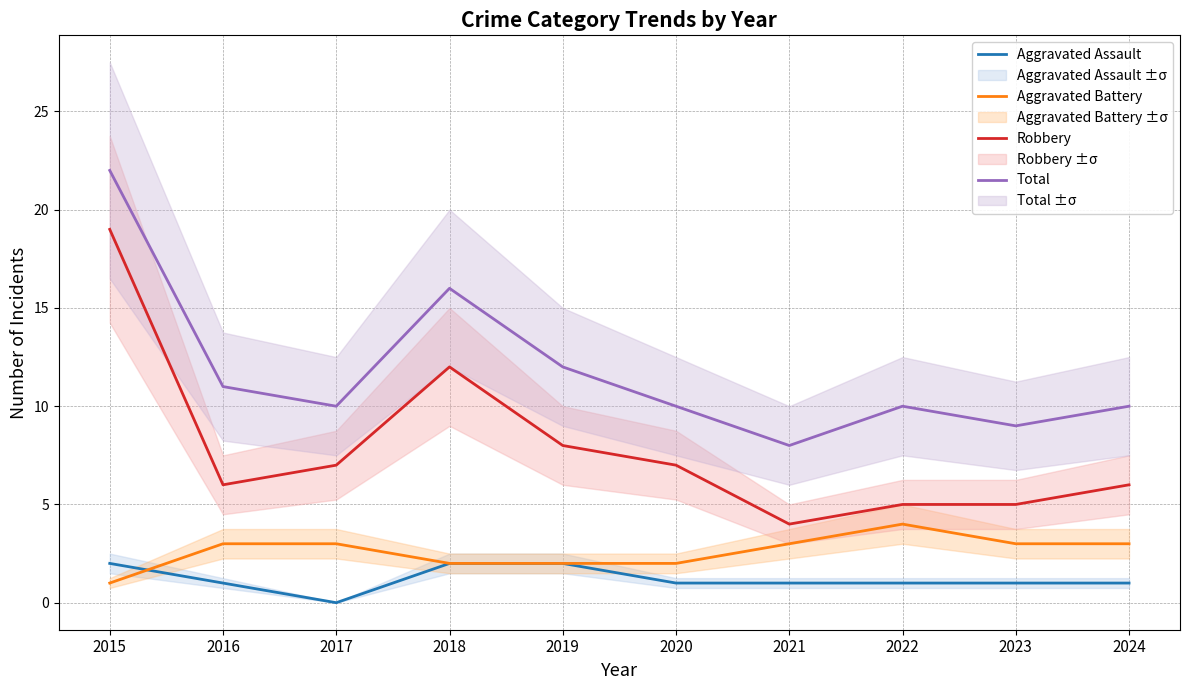

The Robbery series shows 12 at 2018. True or false?

True